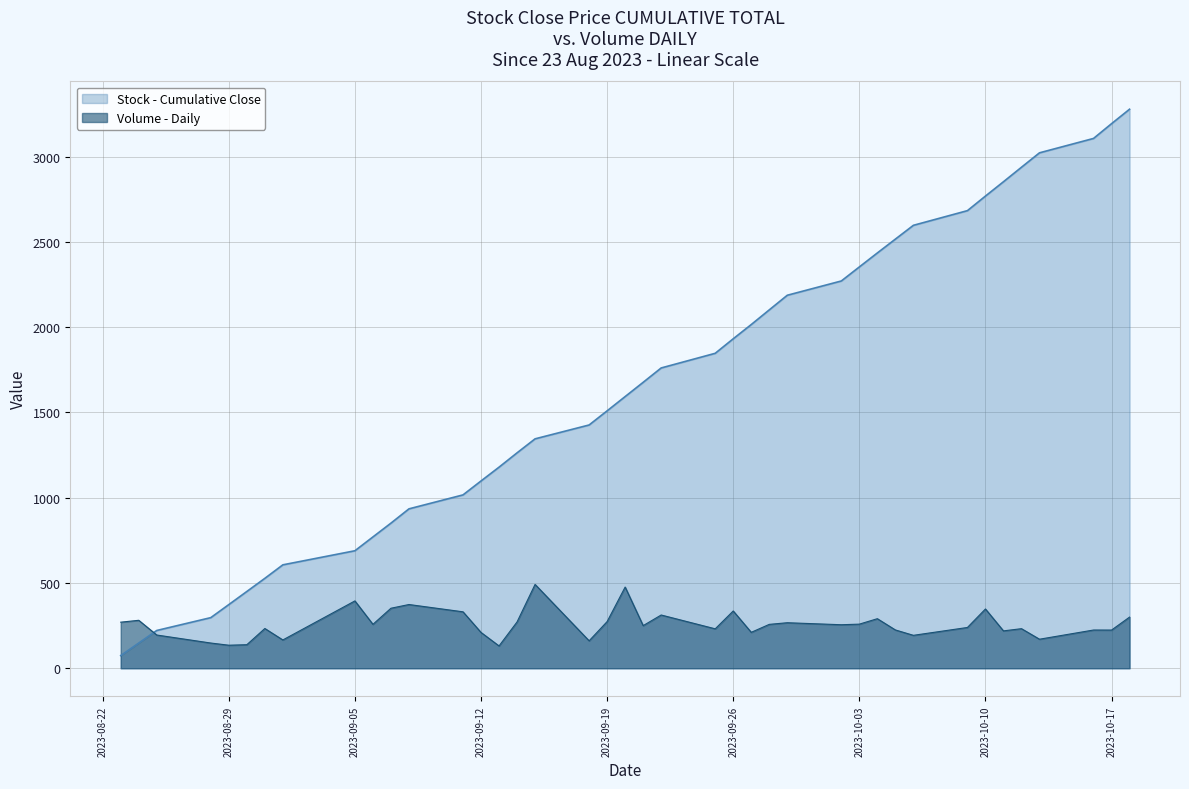

Which series has the largest range (max minus min)?

Stock - Cumulative Close